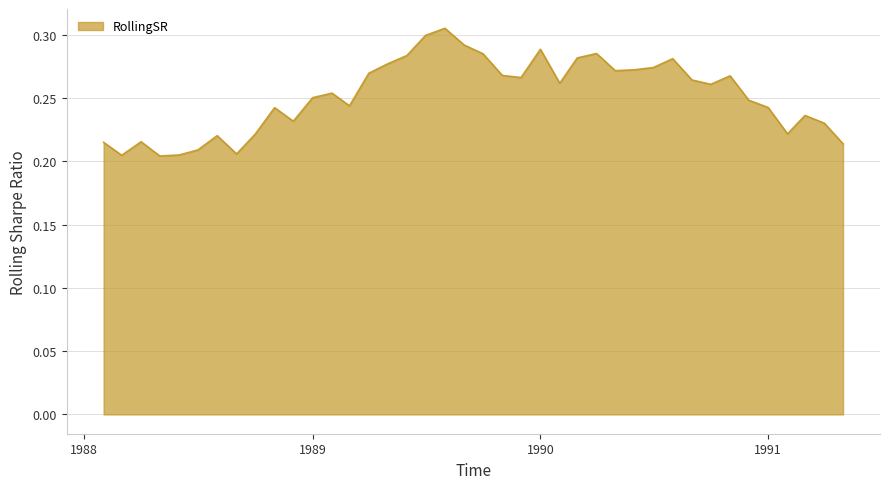

What is the difference between the maximum and minimum values?

0.1